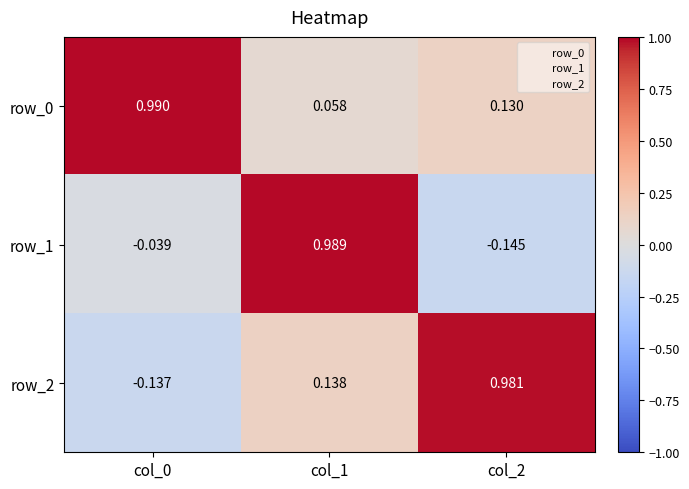

Is the value of row_2 at col_1 greater than the value of row_0 at col_0?

No